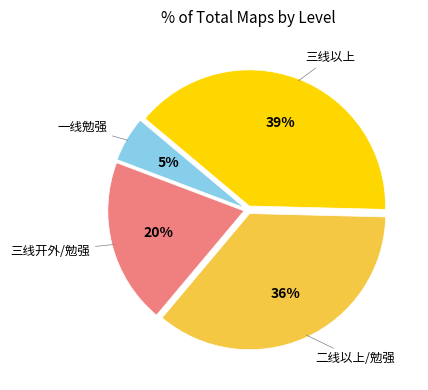

To the nearest percent, what is the difference between the largest and smallest slice percentages?

34%